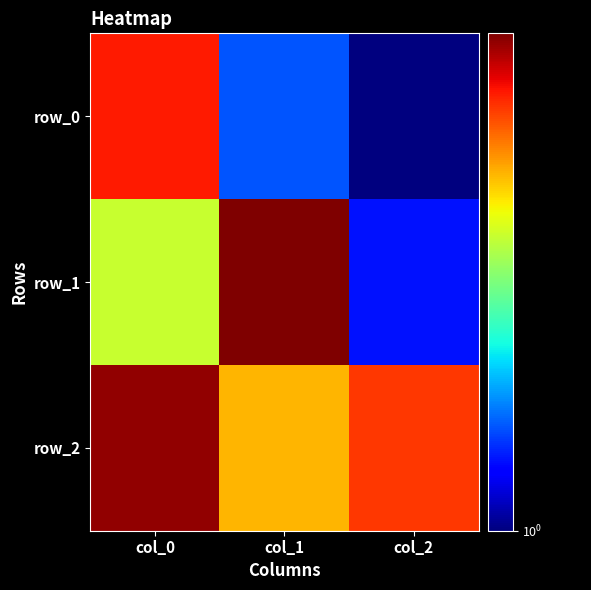

Which series has the largest total across all categories?

row_2